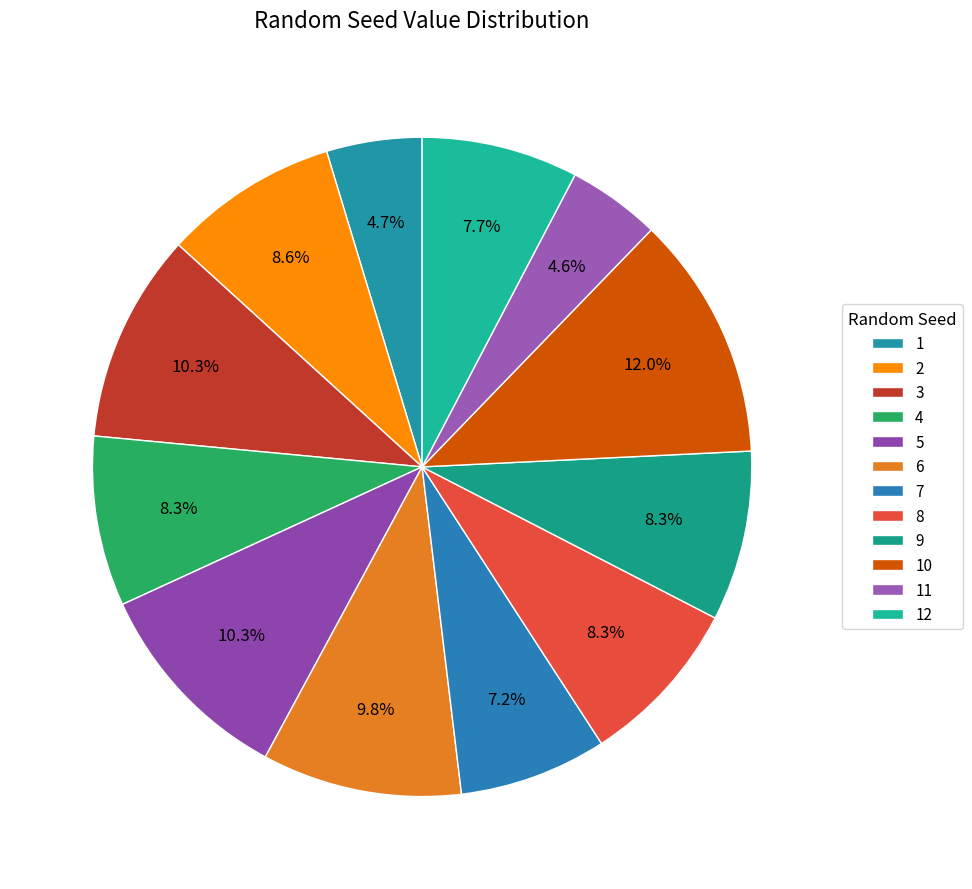

Between 6 and 5, which is larger?

5